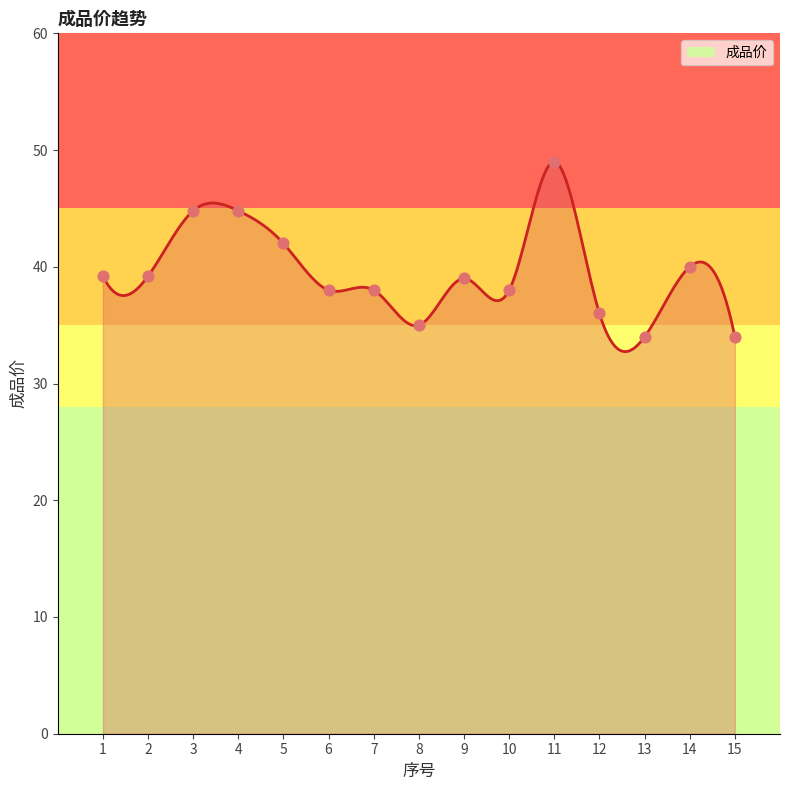

What is the change in value from 6 to 15?

-4.0